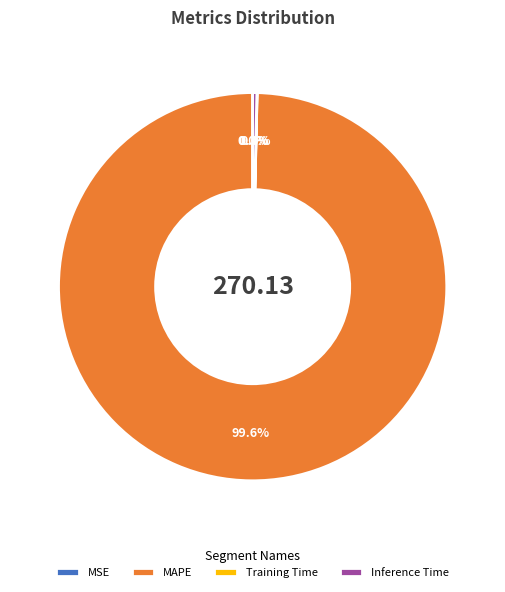

Is MAPE the majority of the pie?

Yes